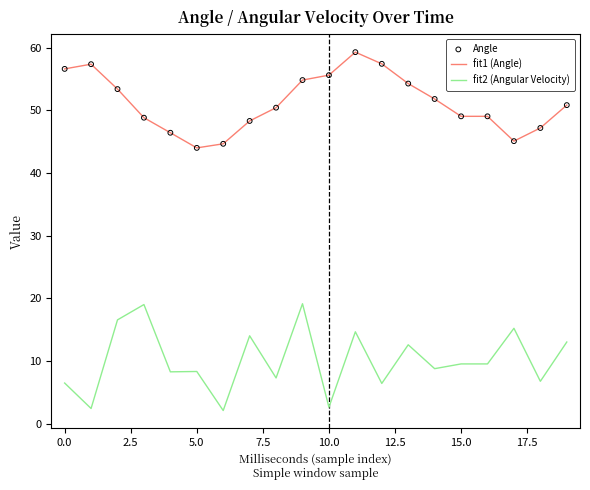

Which series has the largest total across all categories?

fit1 (Angle)